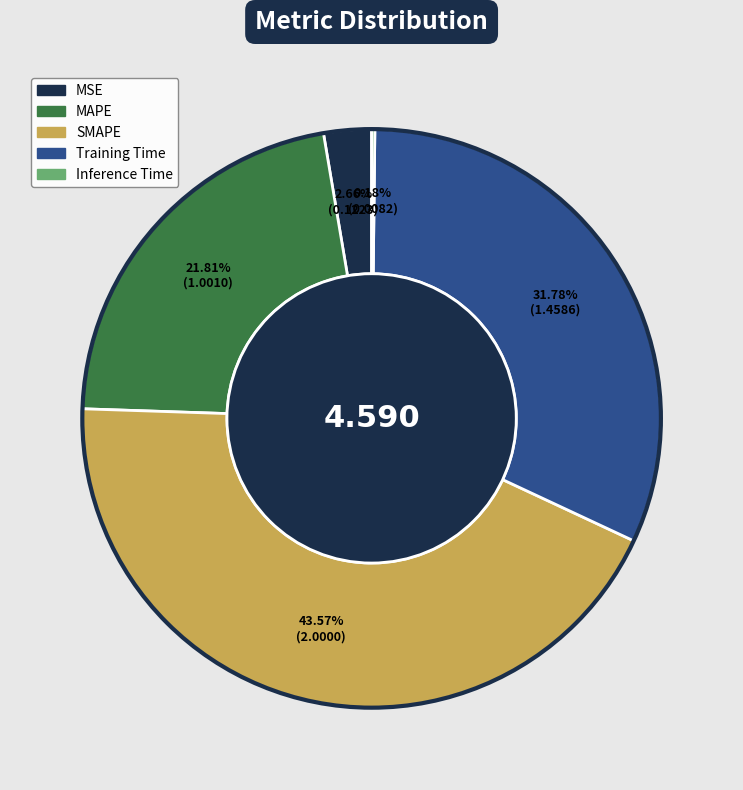

To the nearest percent, what is the difference between the largest and smallest slice percentages?

43%